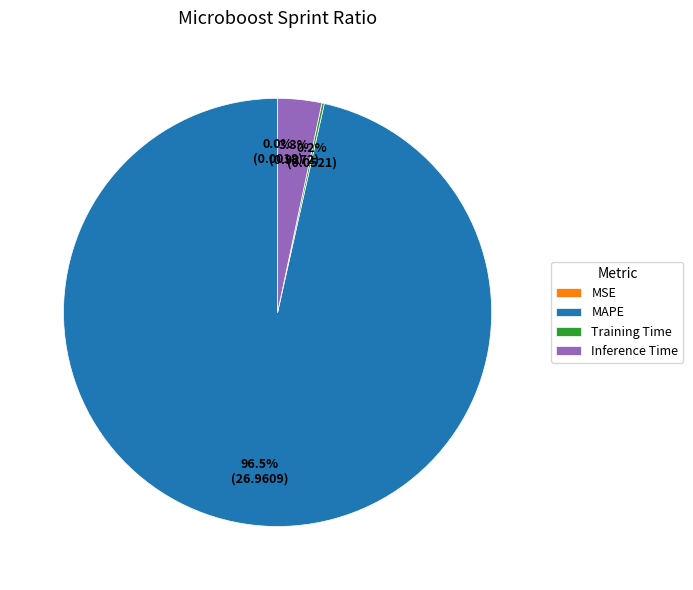

What portion of the pie excludes Inference Time?

96.7%